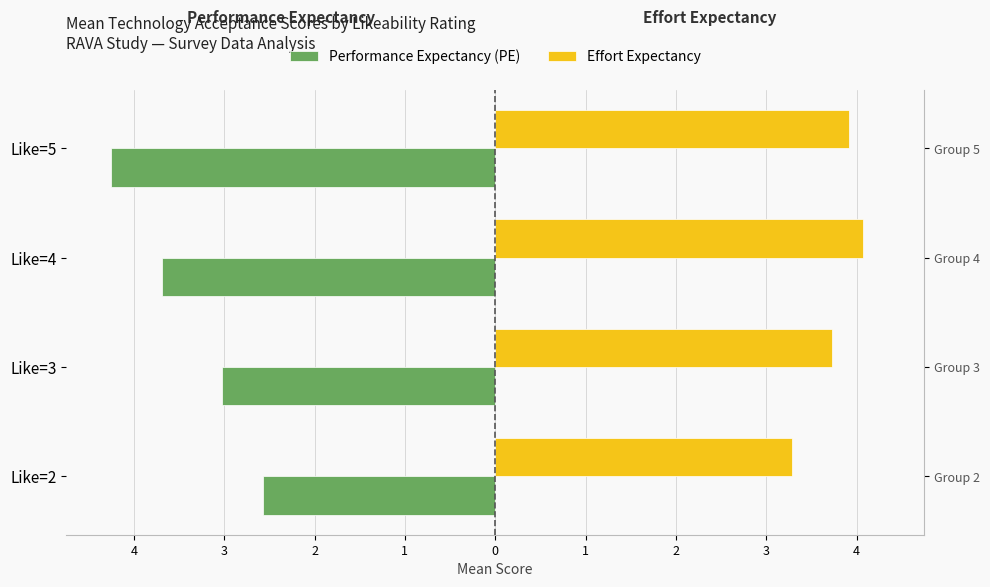

True or false: Performance Expectancy (PE) has a value of -3.0 at Like=3.

True